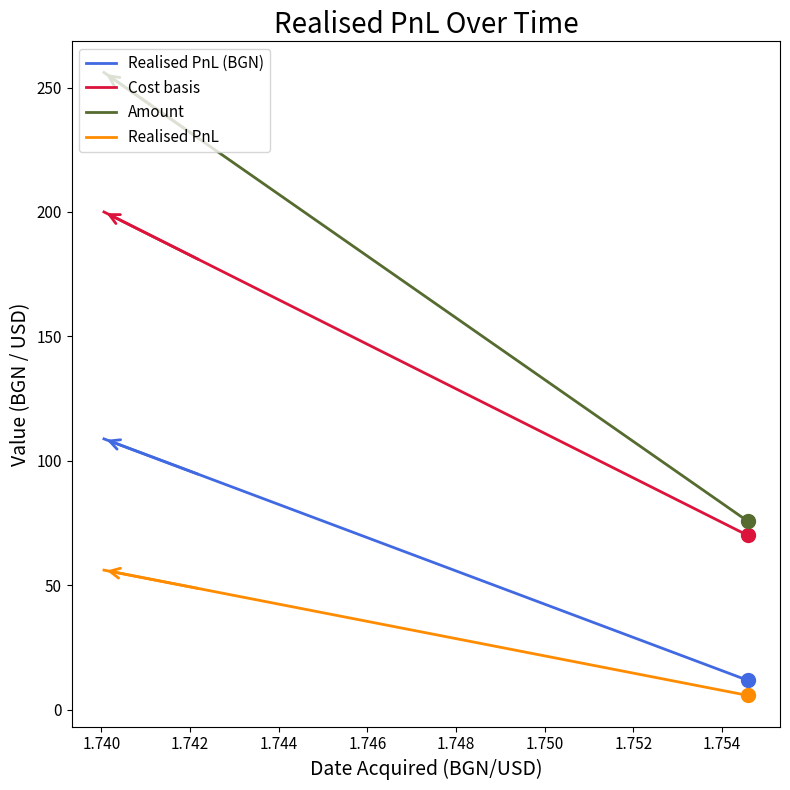

Rank the series by their average value, from highest to lowest.

Amount, Cost basis, Realised PnL (BGN), Realised PnL